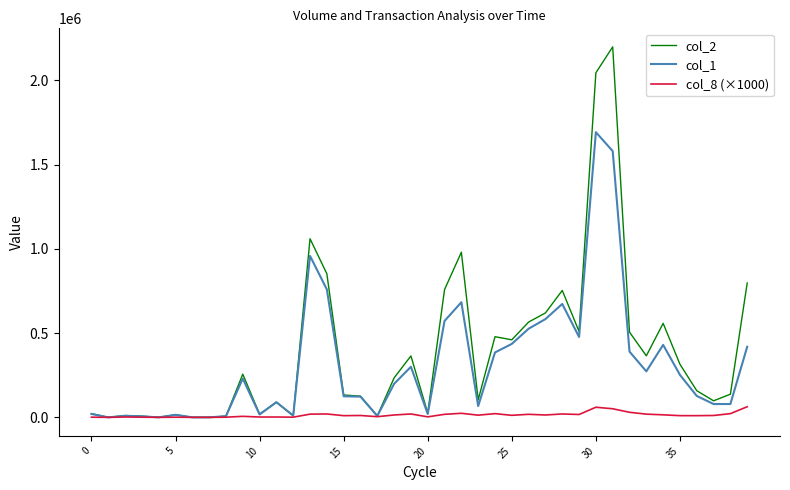

List the series in order of their overall mean, highest first.

col_2, col_1, col_8 (×1000)